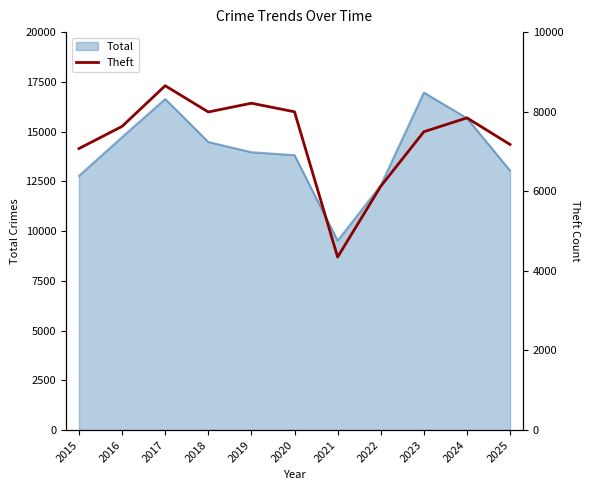

The chart shows a value of 11629 at 2019. True or false?

False